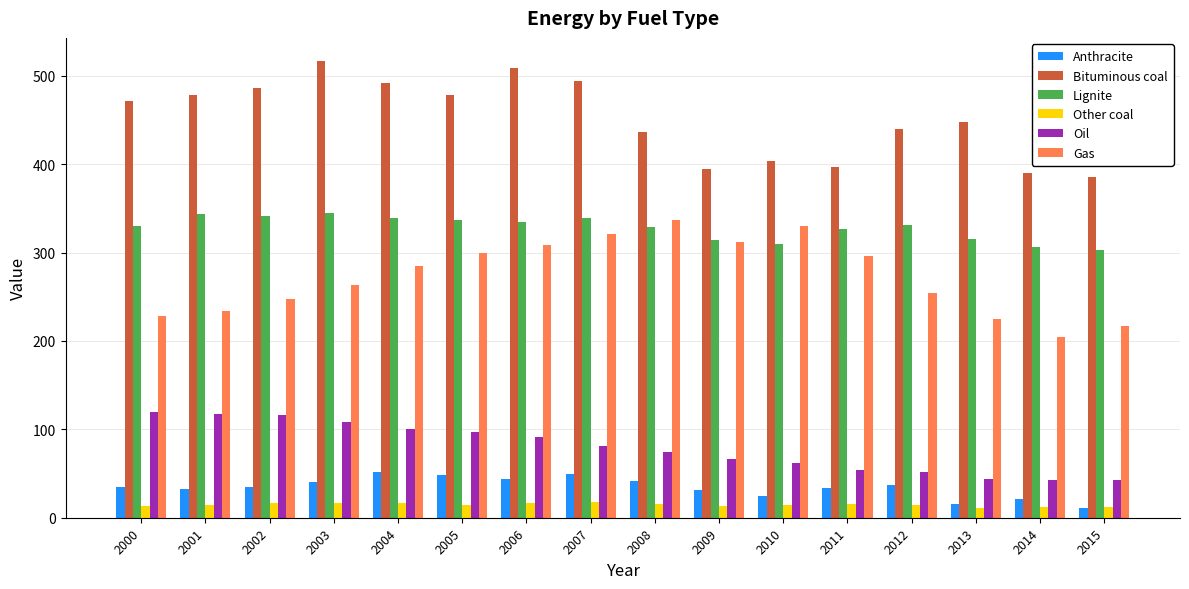

What is the value of the Lignite bar at the 14th from the left?

315.6